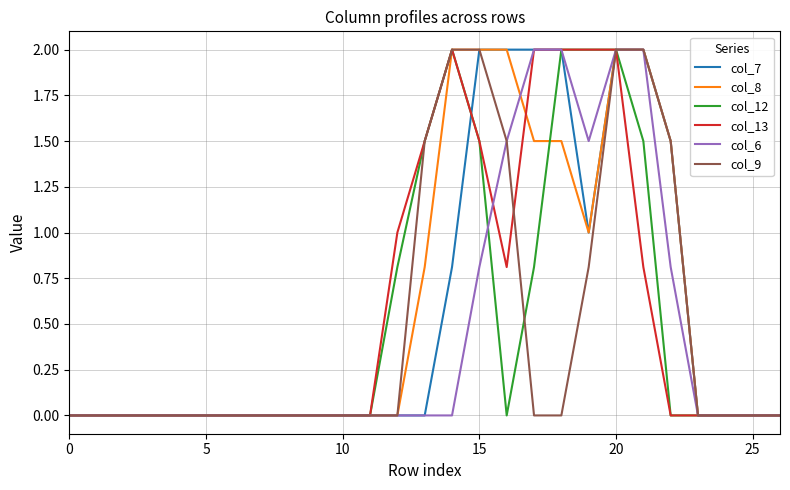

What is the maximum value shown in the chart?

2.0